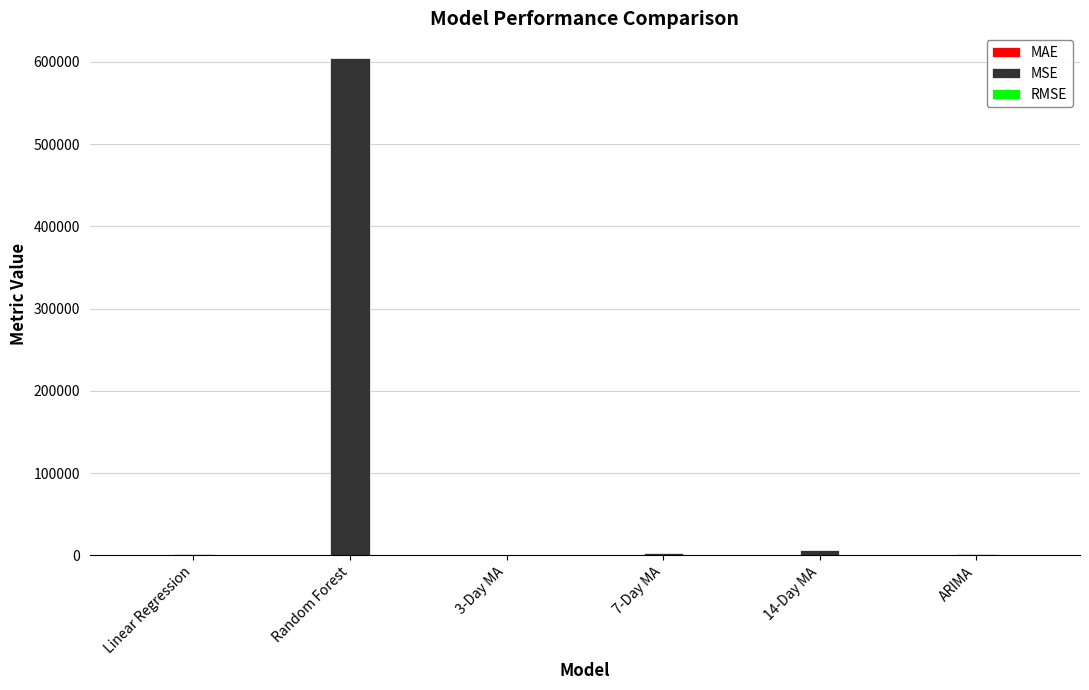

Between Linear Regression and Random Forest, which series saw the biggest shift?

MSE